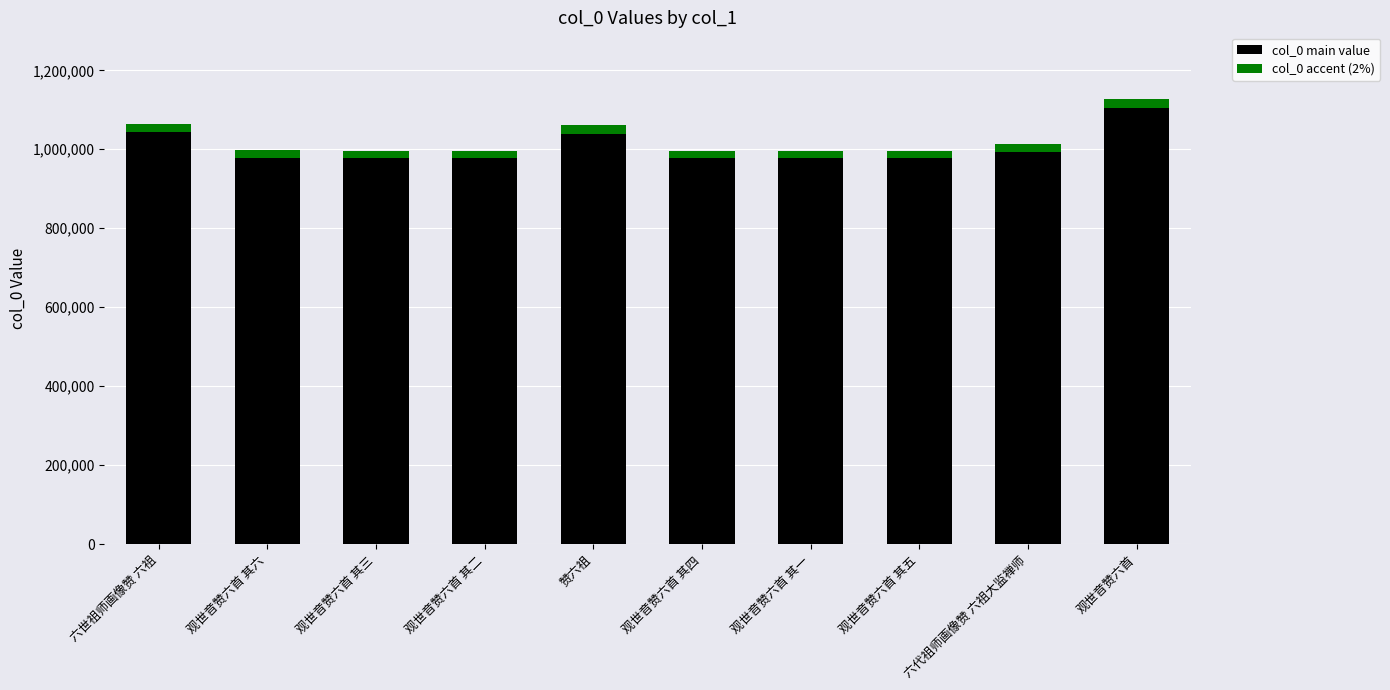

At which category is the sum across all series the highest?

观世音赞六首